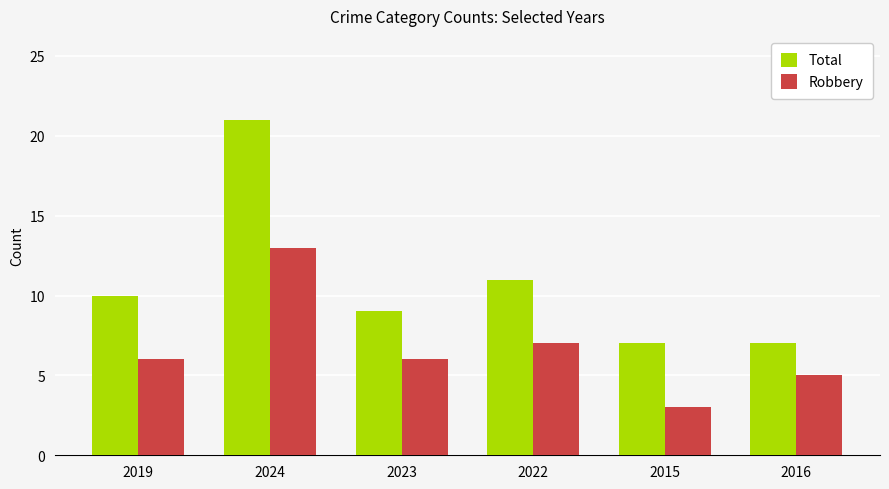

Reading right to left, what are all the values shown in this chart?

Total: 7	7	11	9	21	10
Robbery: 5	3	7	6	13	6